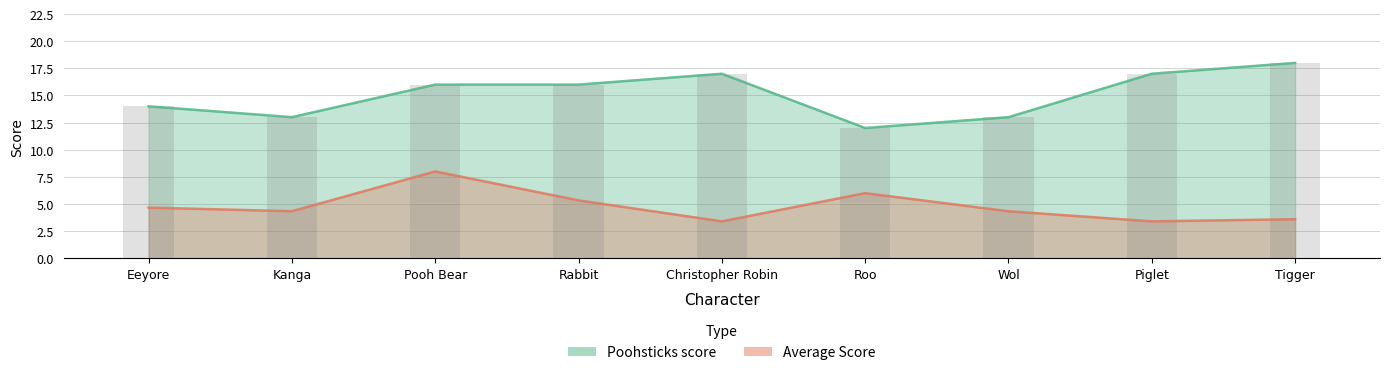

What is the sum of all Poohsticks score values?

136.0